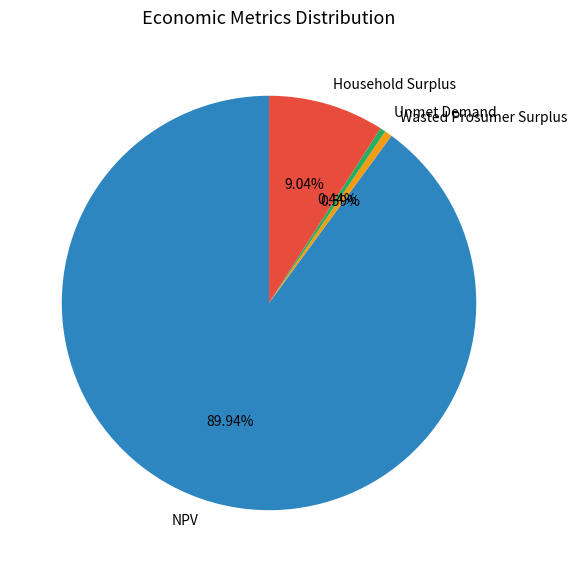

What is the largest slice in the pie chart?

NPV